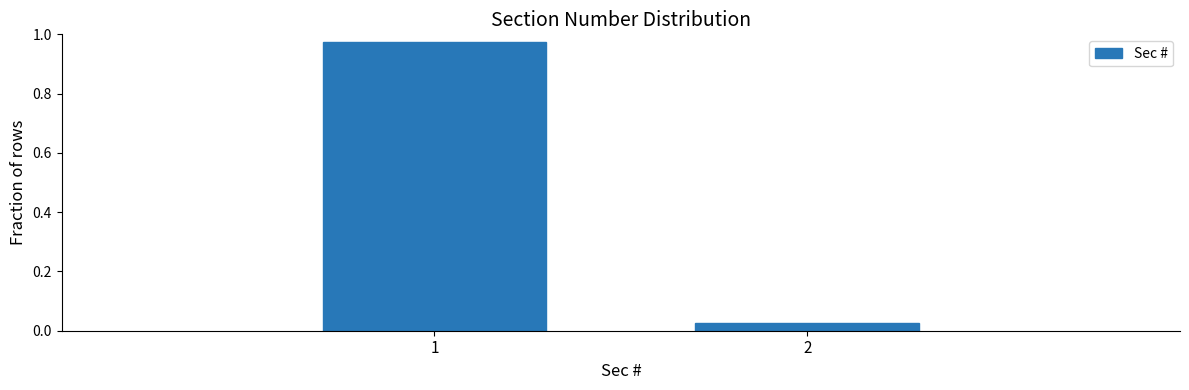

The value at 1 is 1.5. True or false?

False